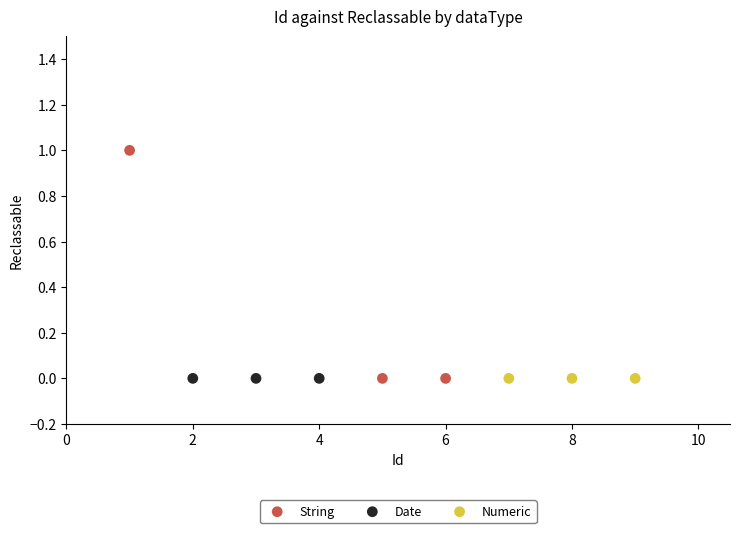

Which series reaches the maximum Y coordinate?

String